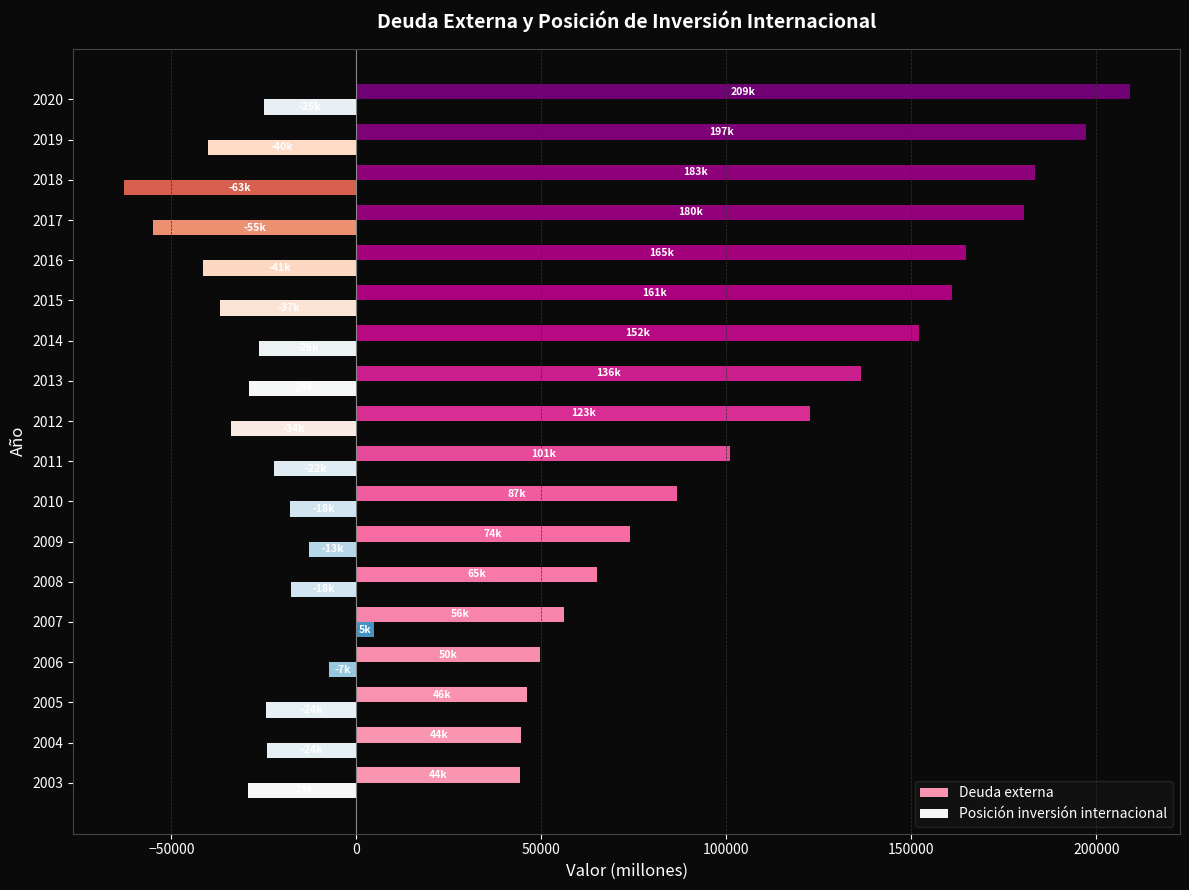

Between 2010 and 2017, which series saw the biggest shift?

Deuda externa